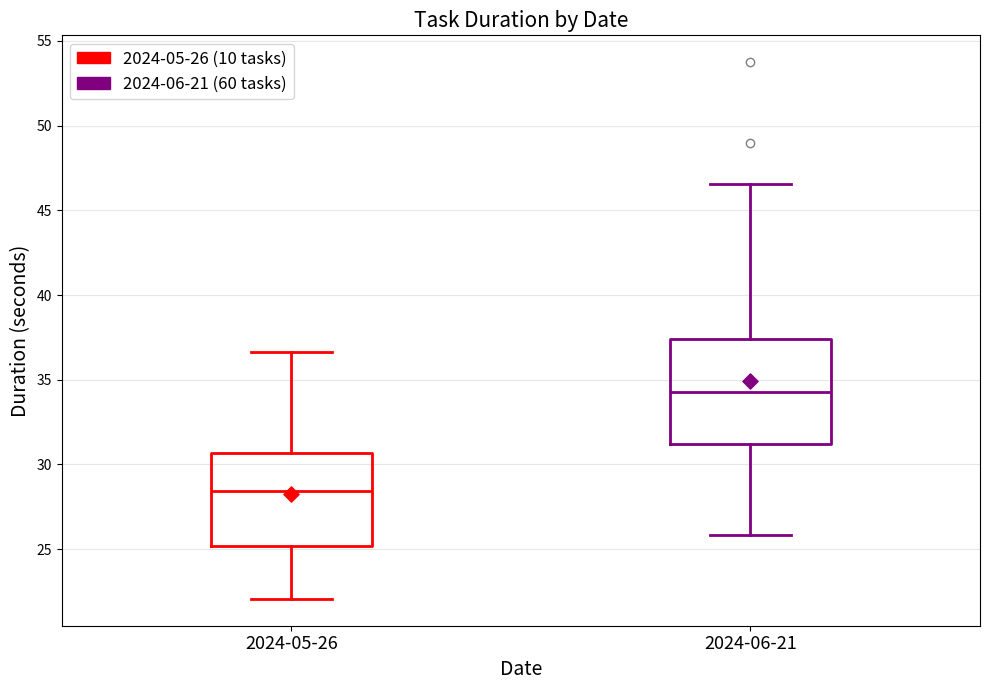

Which box is the tallest, from its lower edge to its upper edge?

2024-06-21